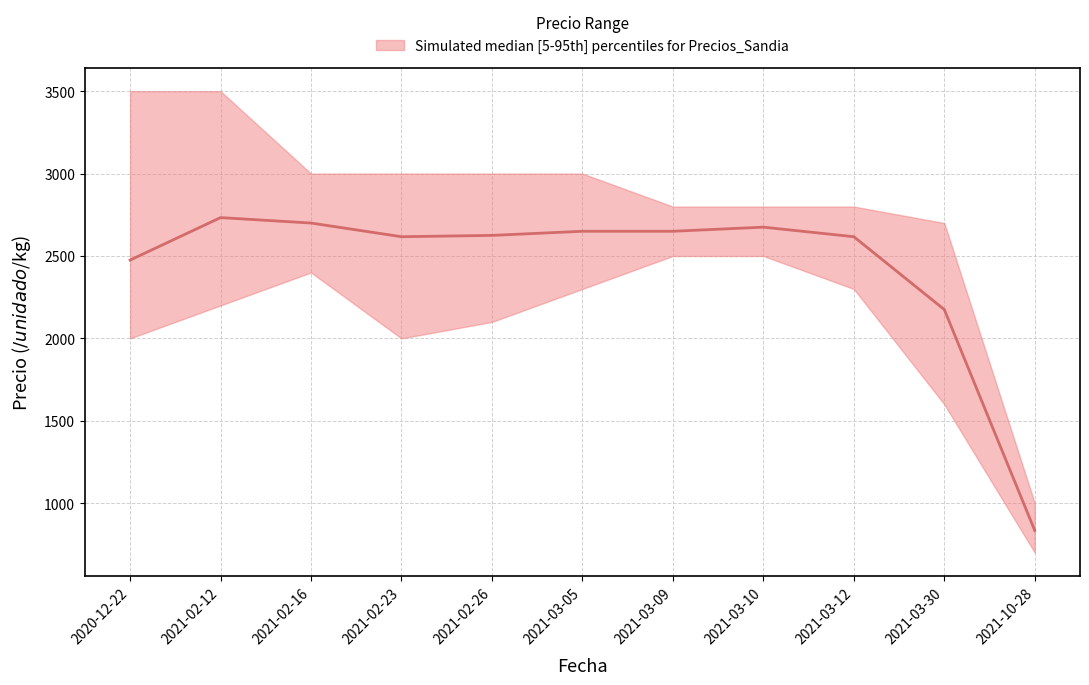

List the labels in order of value, largest first.

2021-02-12, 2021-02-16, 2021-03-10, 2021-03-05, 2021-03-09, 2021-02-26, 2021-02-23, 2021-03-12, 2020-12-22, 2021-03-30, 2021-10-28